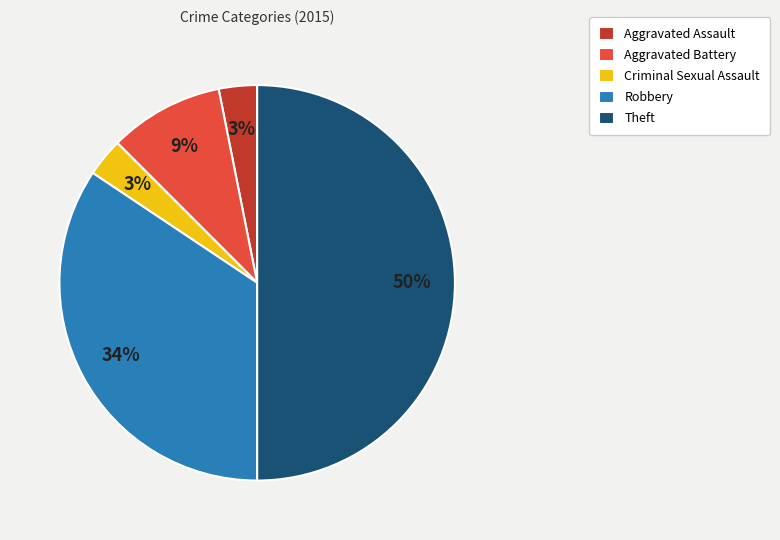

To the nearest percent, what percentage of the pie is Robbery?

34%